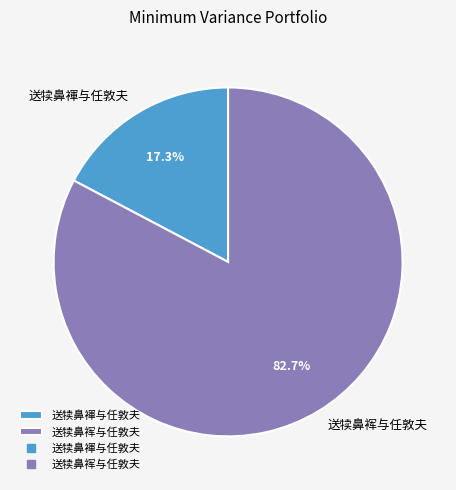

What portion of the pie excludes 送犊鼻褌与任敦夫?

82.7%